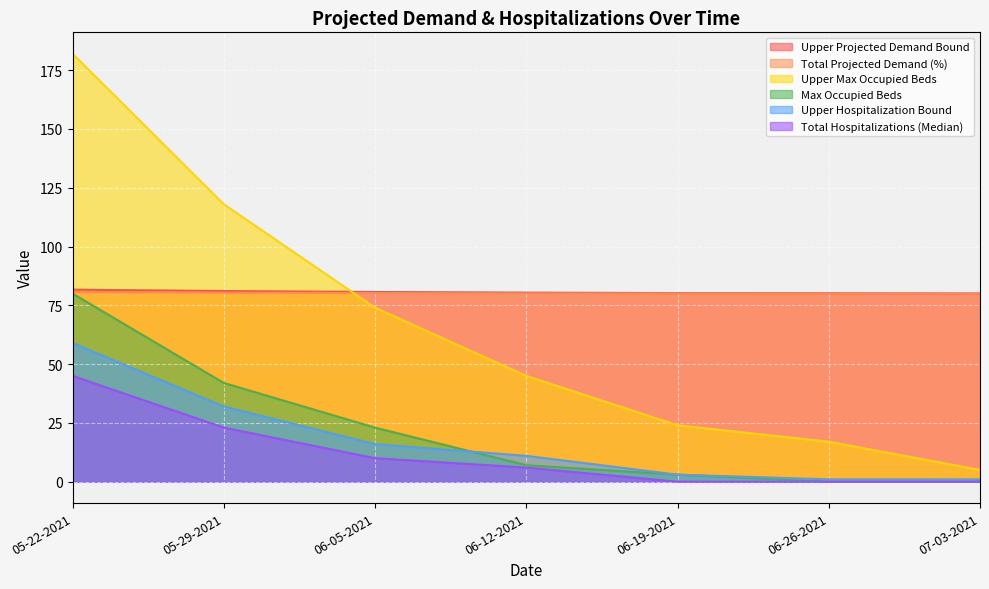

What is the value of the Upper Projected Demand Bound point at the 7th from the left?

80.0